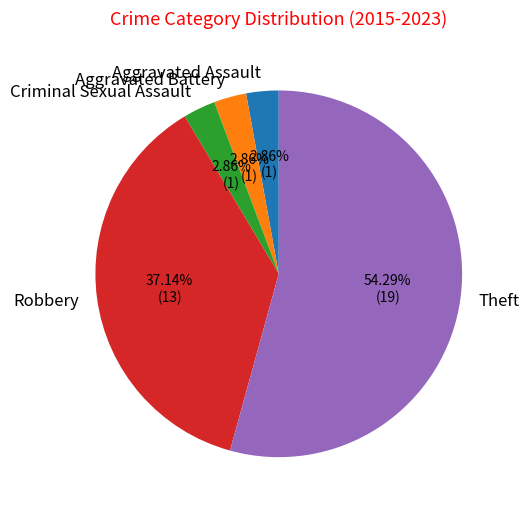

The Theft slice represents 40% of the pie. True or false?

False